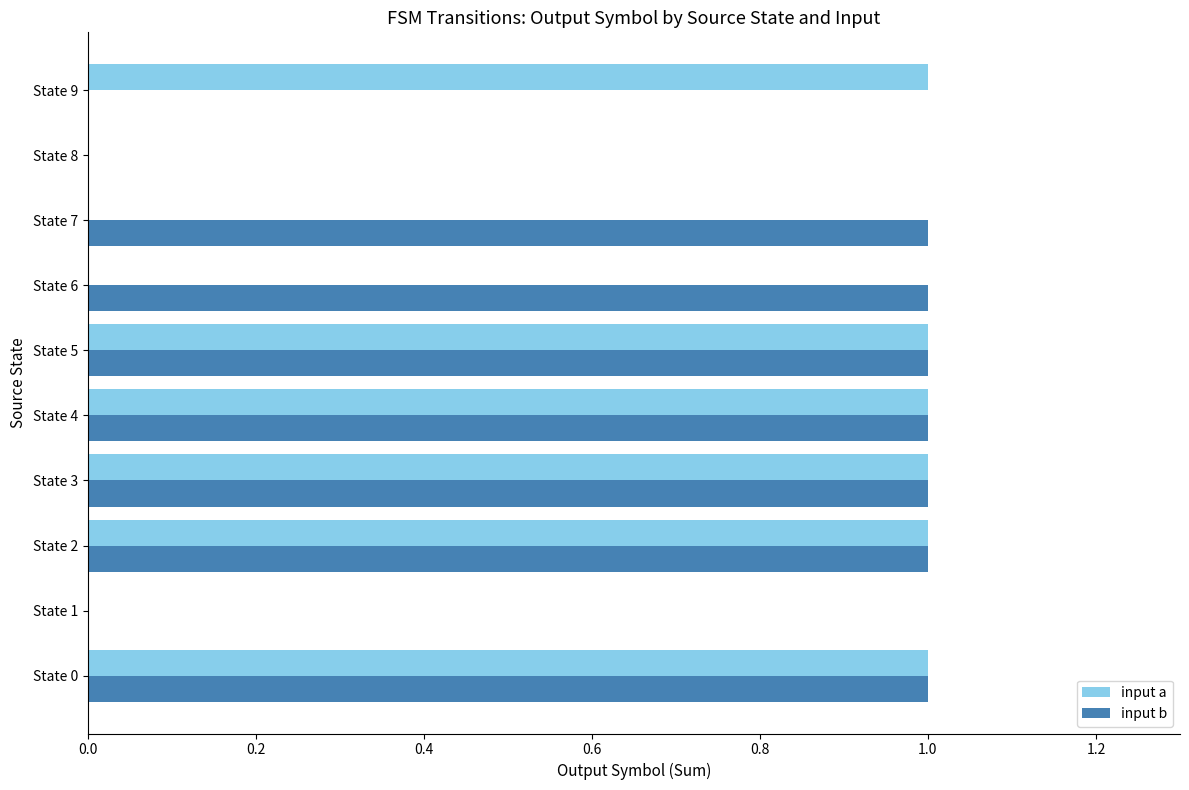

Which series changed the most between State 7 and State 8?

input b